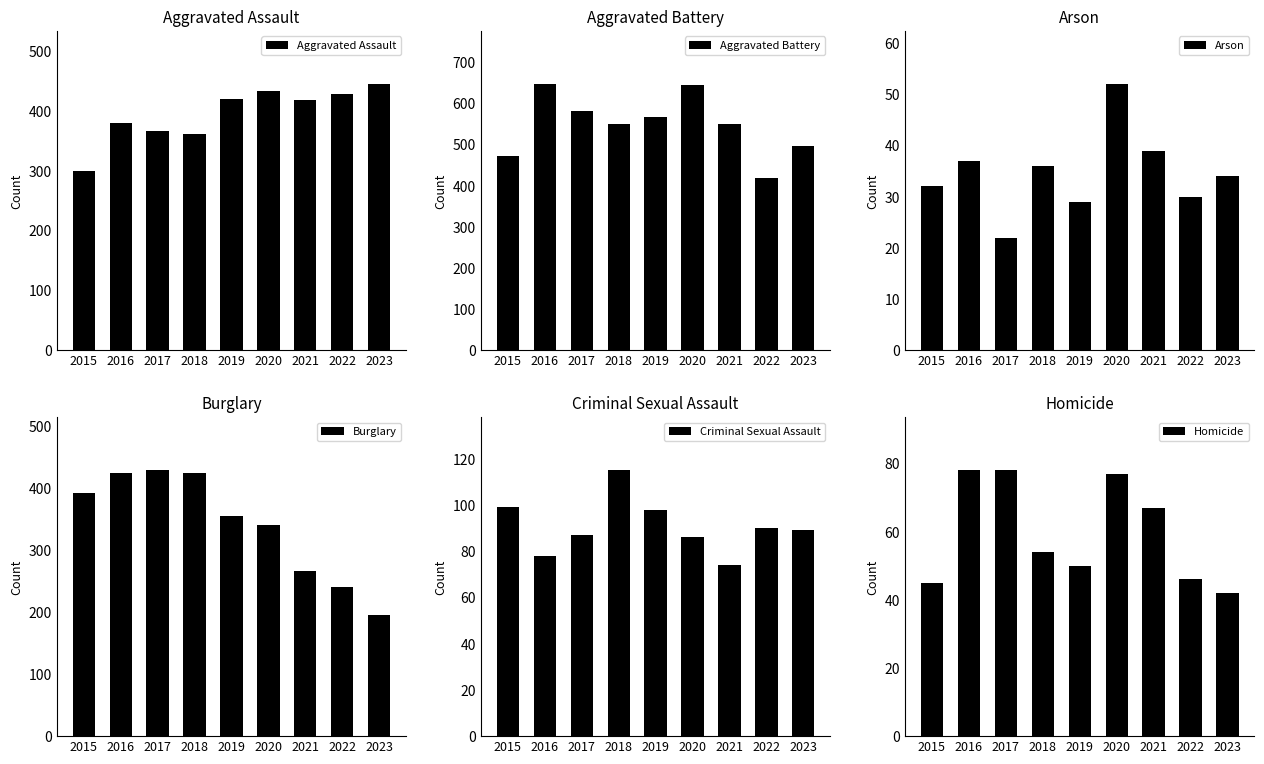

What is the difference between the second highest and second lowest values in the Arson series?

10